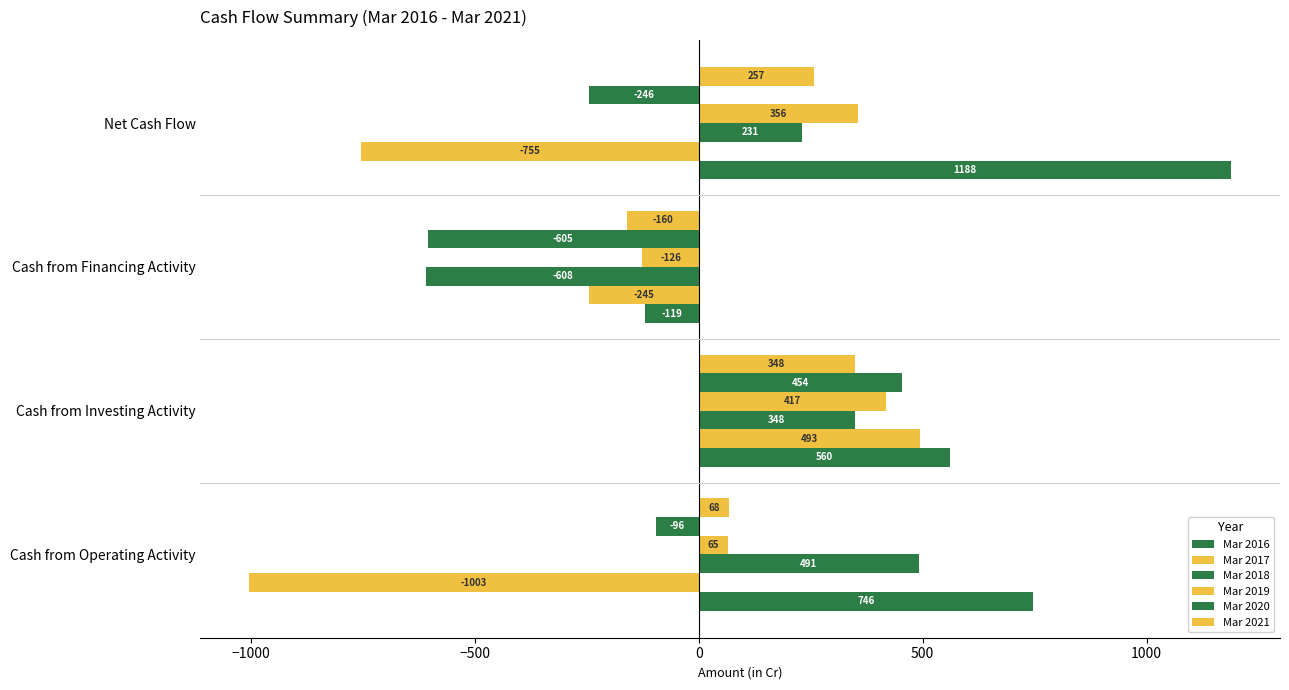

How many positive values does the Mar 2020 series have?

1